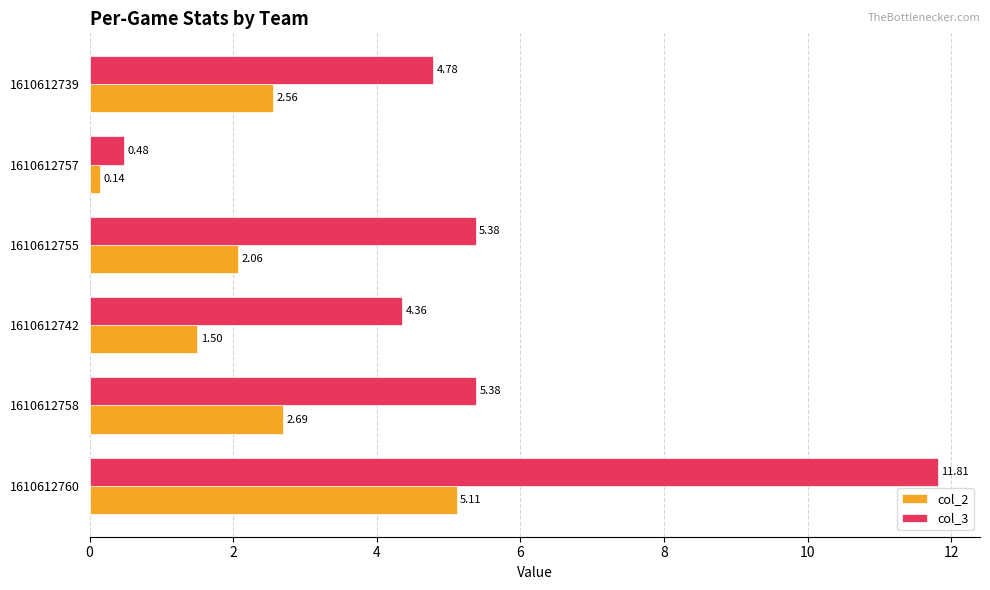

List the series in order of their peak value, highest first.

col_3, col_2